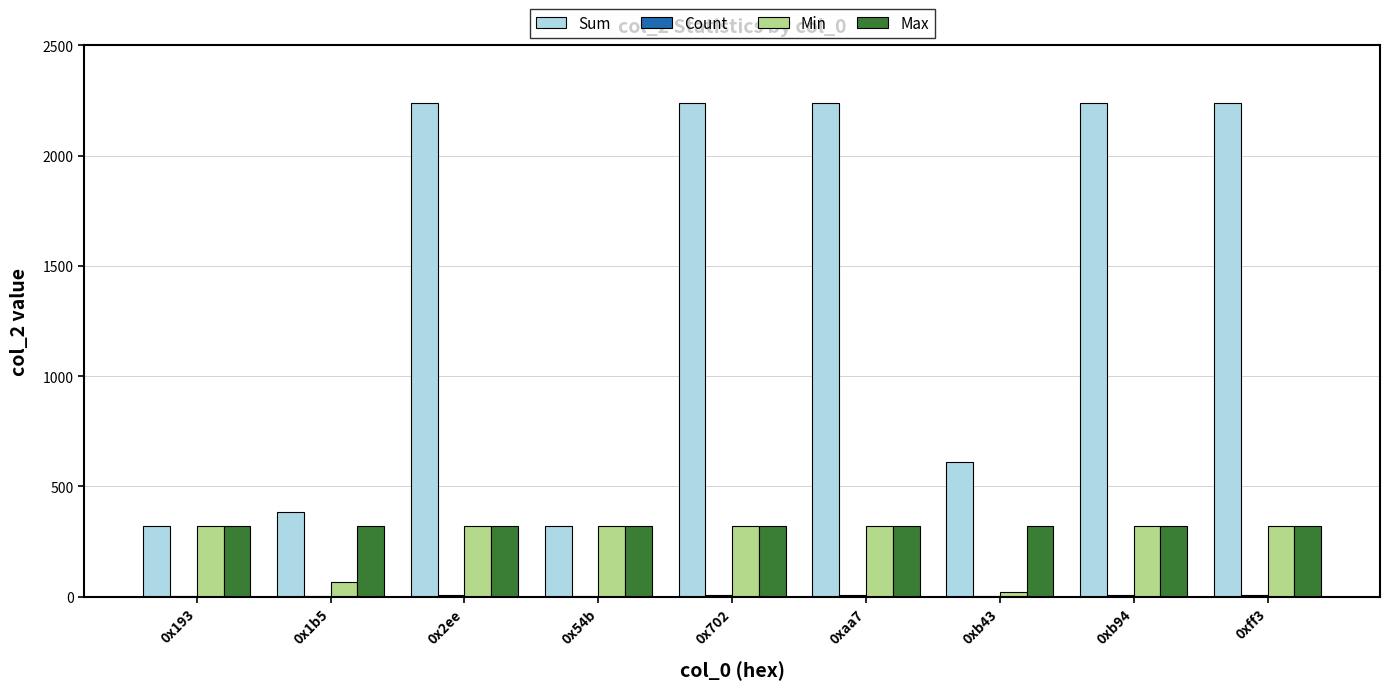

How many groups of bars are there?

9